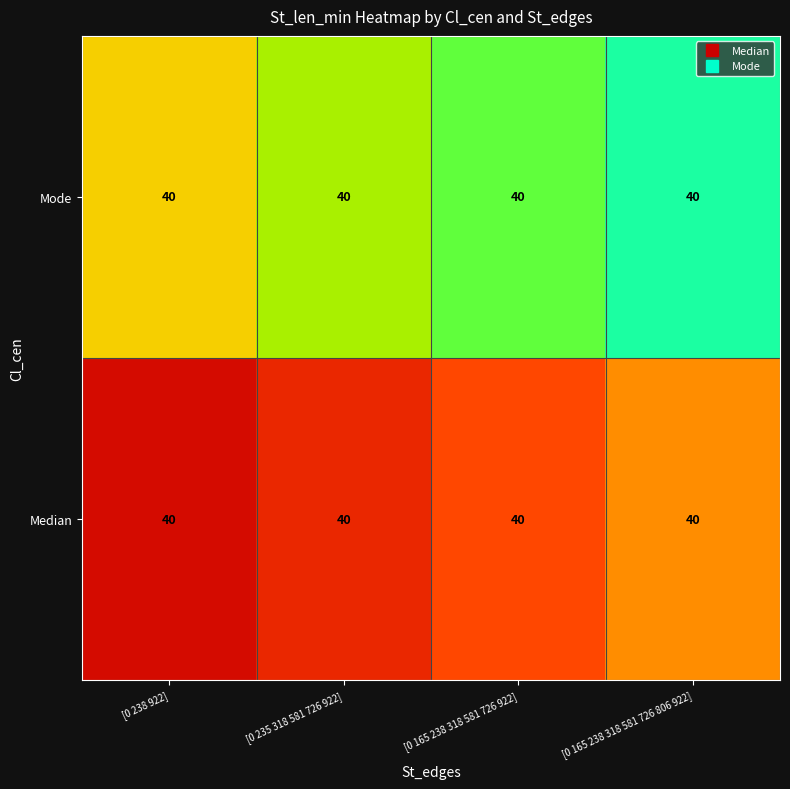

Which has a higher value, [0 165 238 318 581 726 806 922] or [0 235 318 581 726 922]?

[0 165 238 318 581 726 806 922]